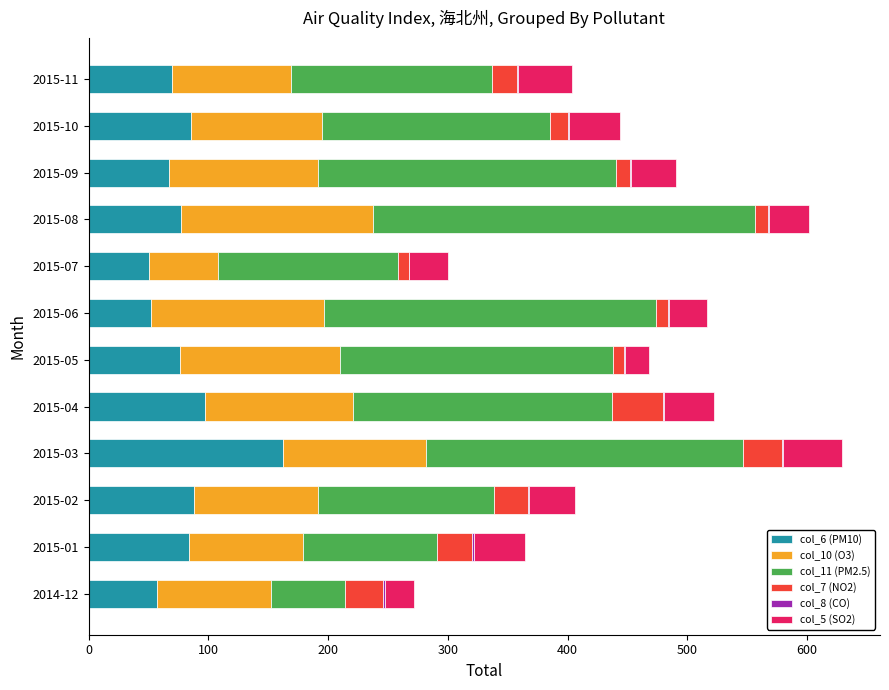

What is the maximum value for col_6 (PM10)?

162.3